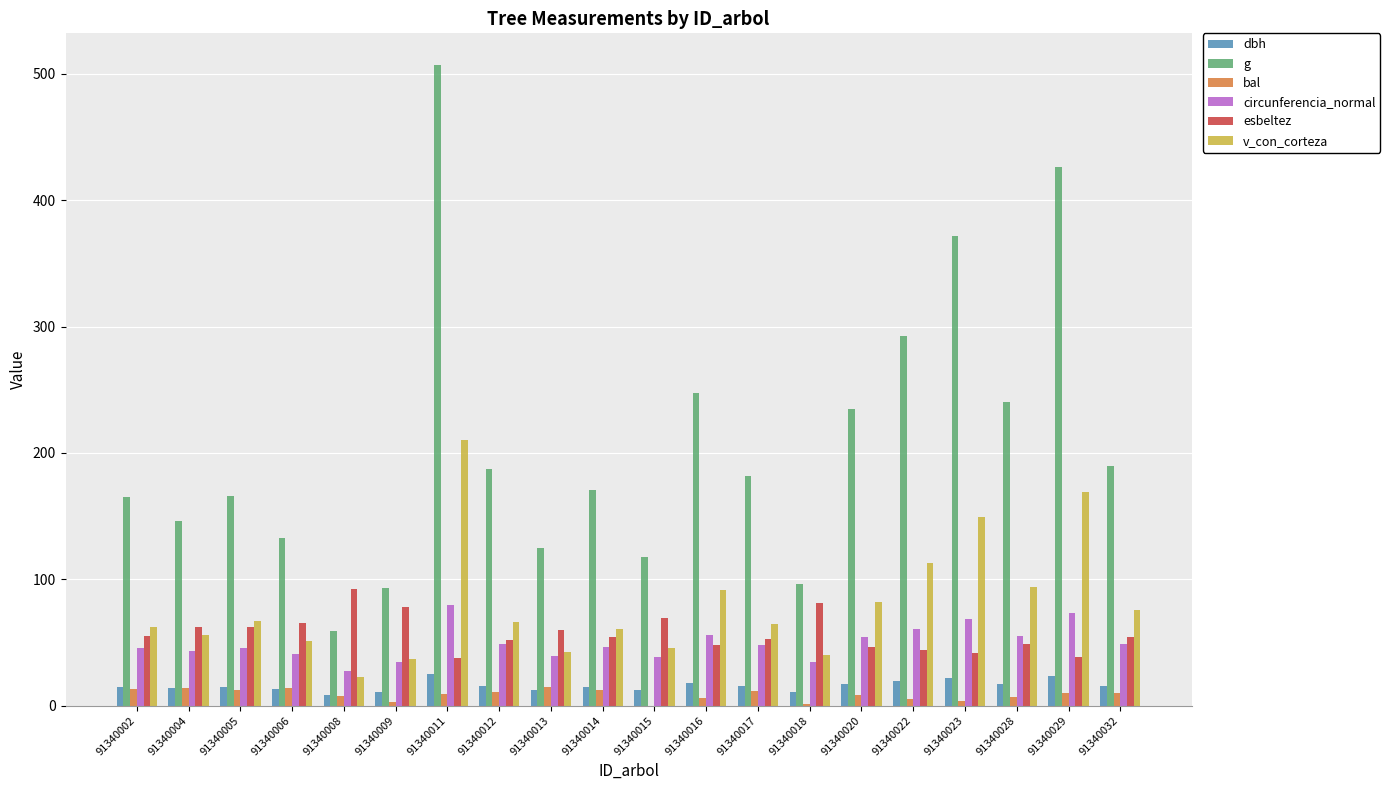

Which series has the largest total across all categories?

g